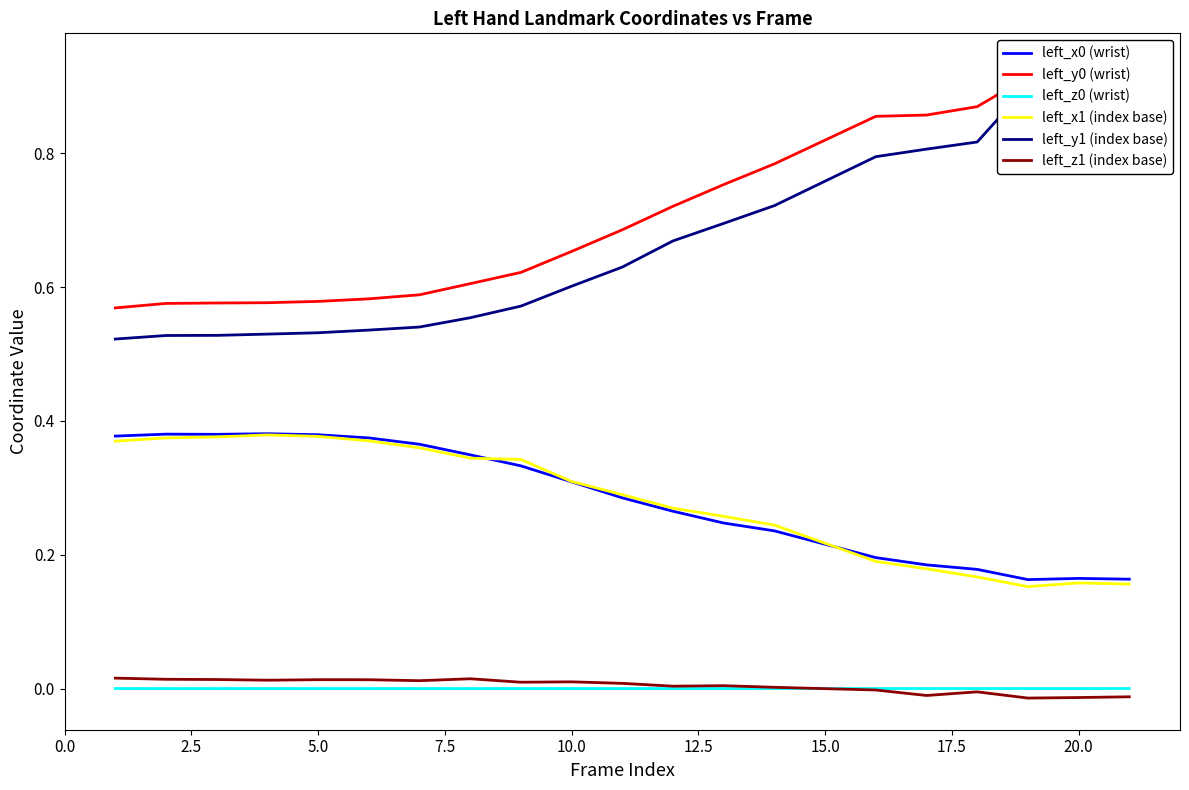

How many series are shown in this chart?

6